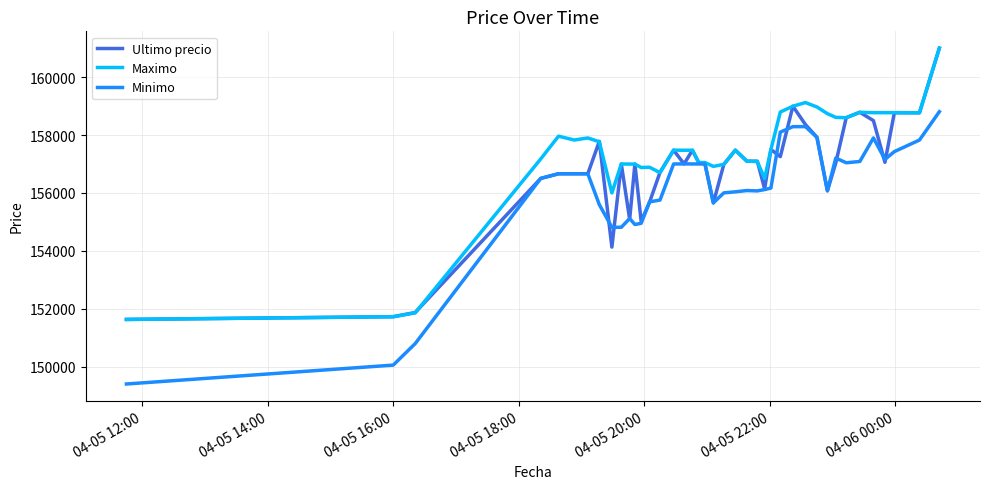

What is the minimum value for Minimo?

149404